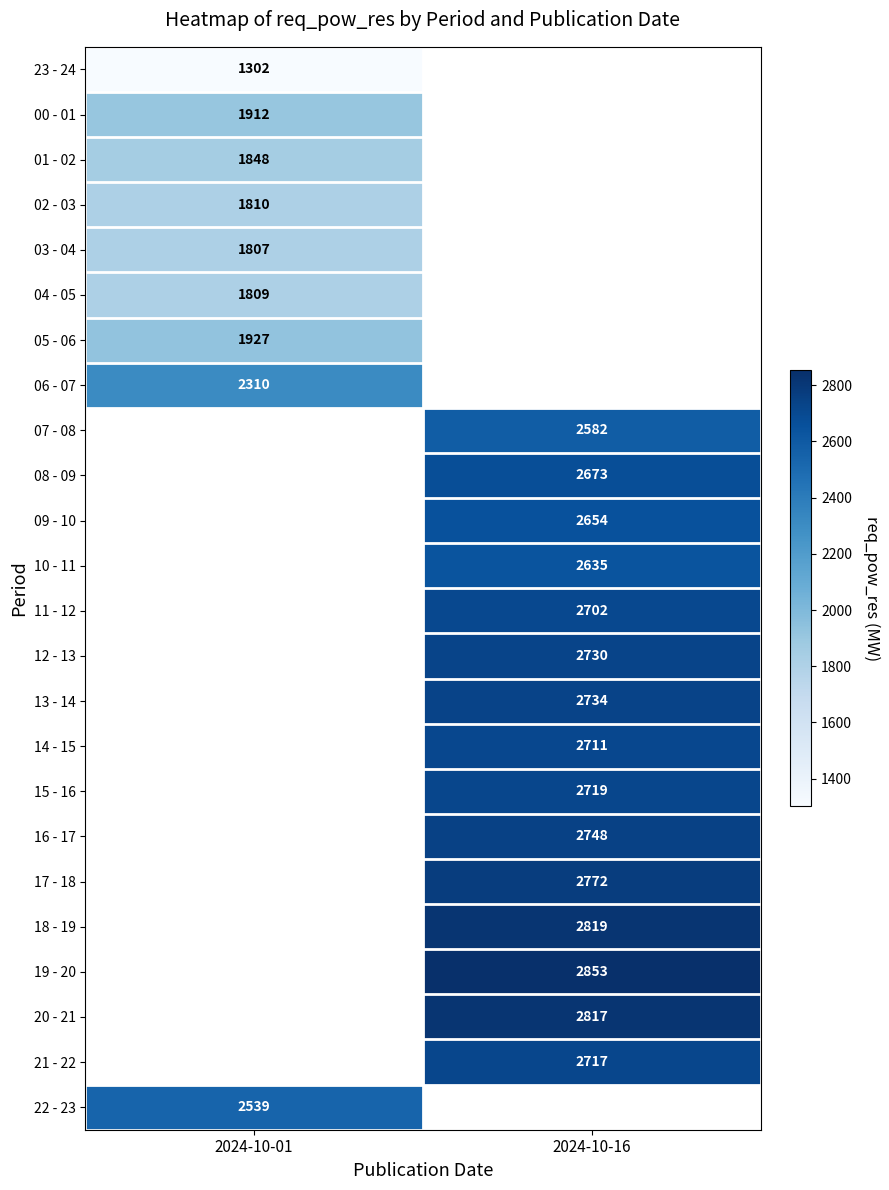

True or false: 15 - 16 has a value of 3762 at 2024-10-16.

False